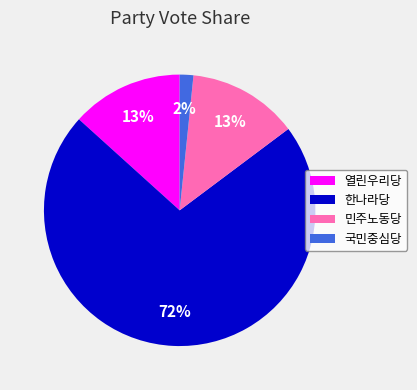

Count the number of slices in the pie.

4